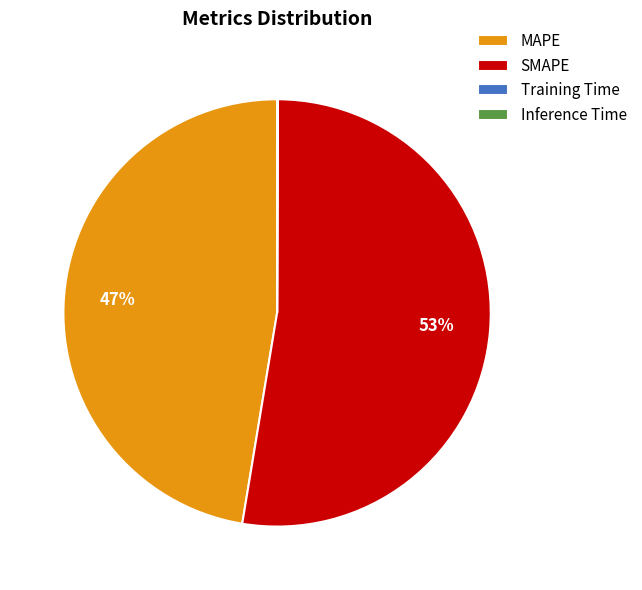

To the nearest percent, what portion does SMAPE represent?

53%